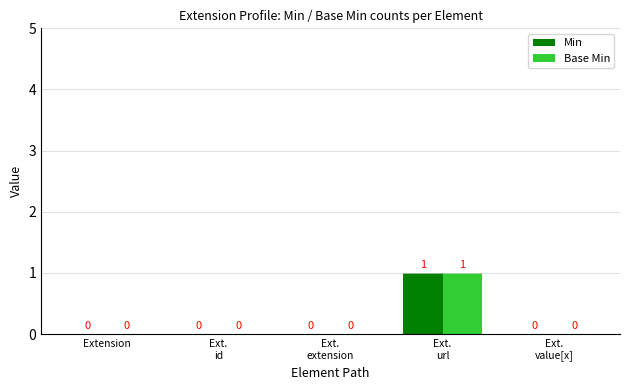

Reading left to right, what are all the values shown in this chart?

Min: Extension=0	Ext.
id=0	Ext.
extension=0	Ext.
url=1	Ext.
value[x]=0
Base Min: Extension=0	Ext.
id=0	Ext.
extension=0	Ext.
url=1	Ext.
value[x]=0